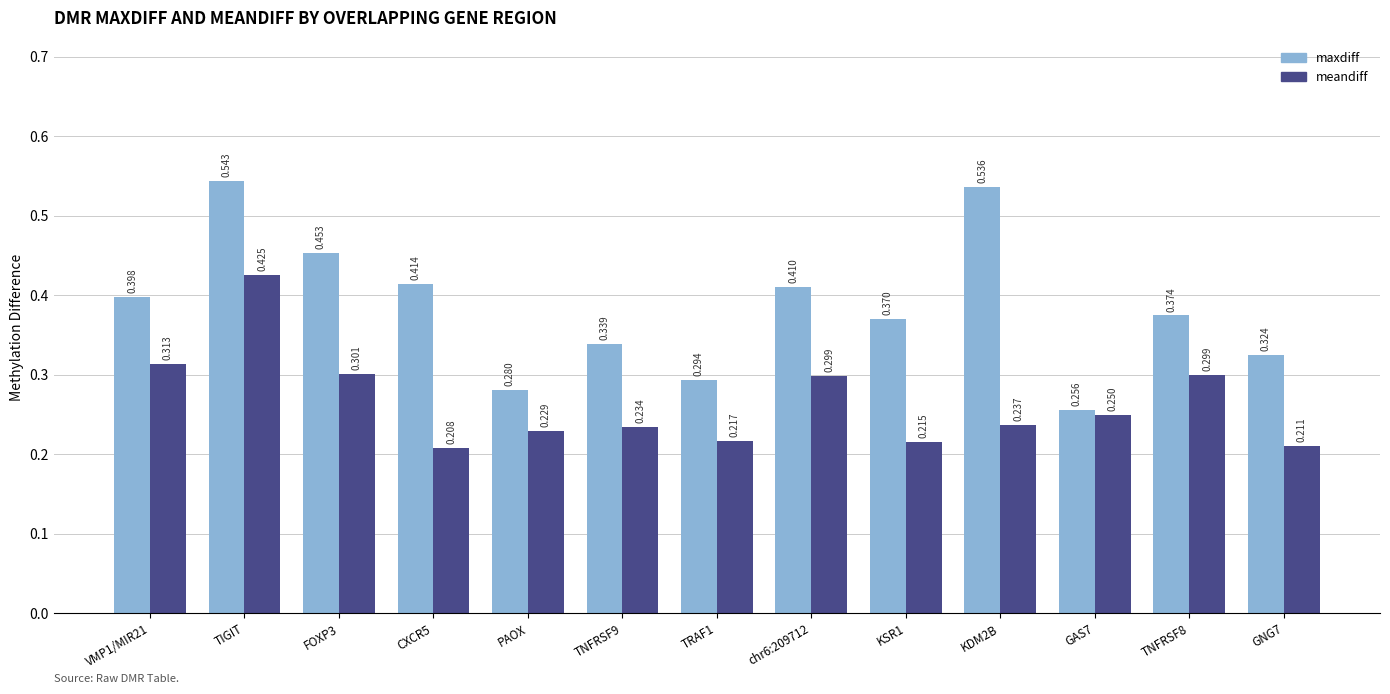

Rank the series by their average value, from highest to lowest.

maxdiff, meandiff